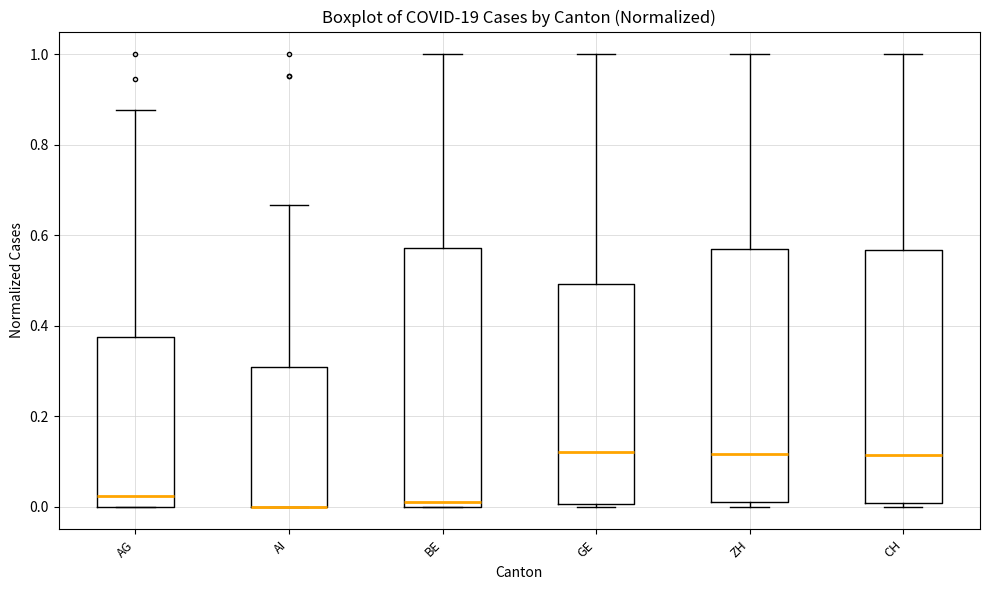

Where does the median line of the box for GE sit on the y-axis? The values are not printed on the chart, so give them approximately, as read against the axis.

0.12